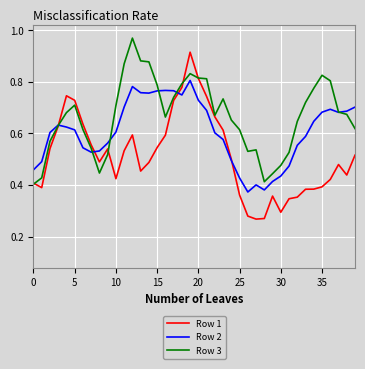

Rank the series by their maximum value, from lowest to highest.

Row 2, Row 1, Row 3